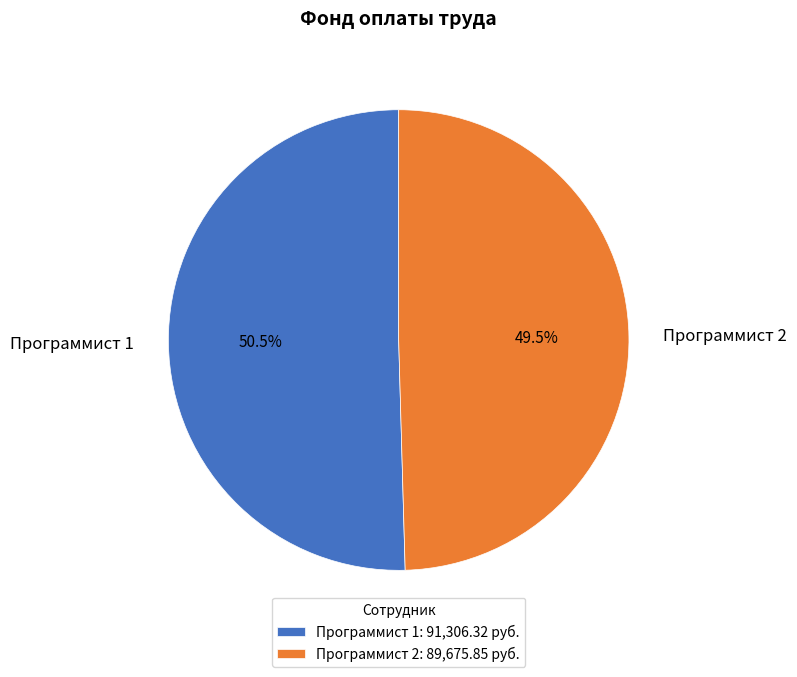

Rank the categories by value from lowest to highest.

Программист 2, Программист 1